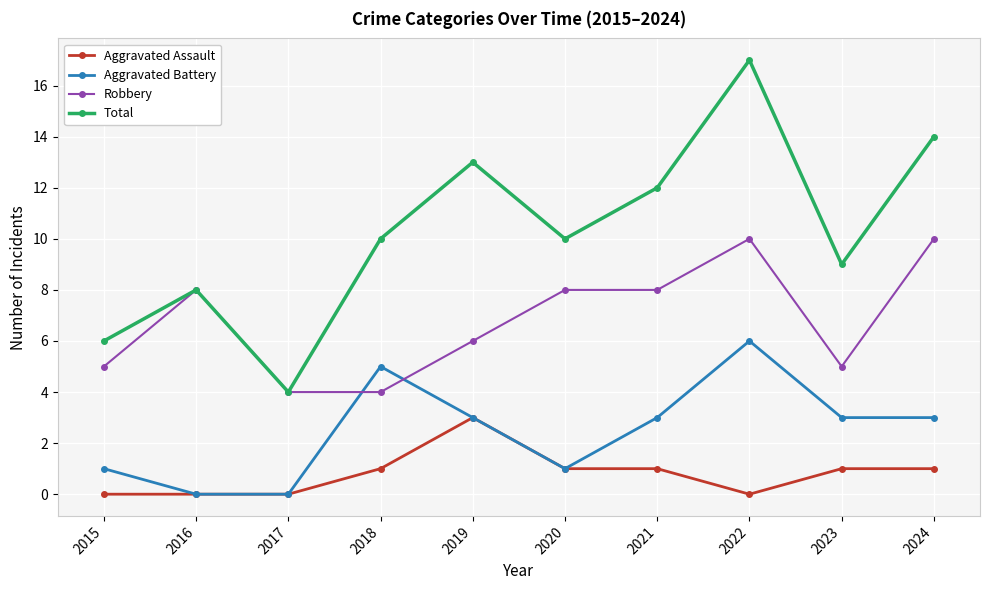

What is the difference between the highest and lowest values at 2015?

6